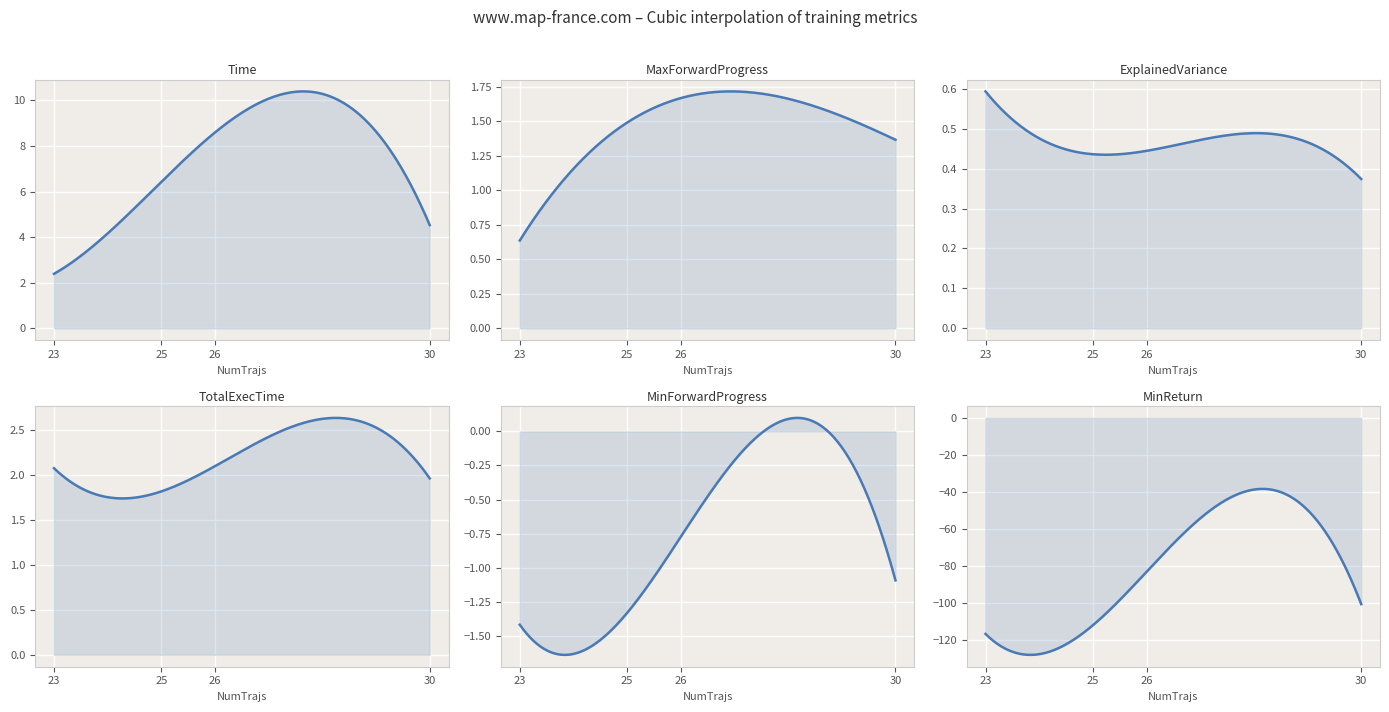

At which label is Time closest to 5?

30